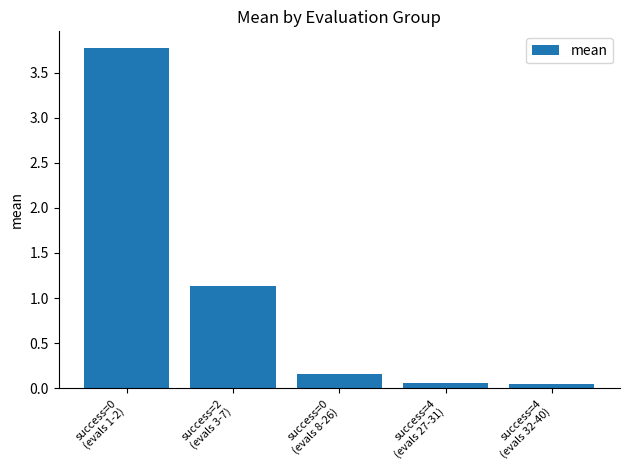

What is the sum of all values?

5.2